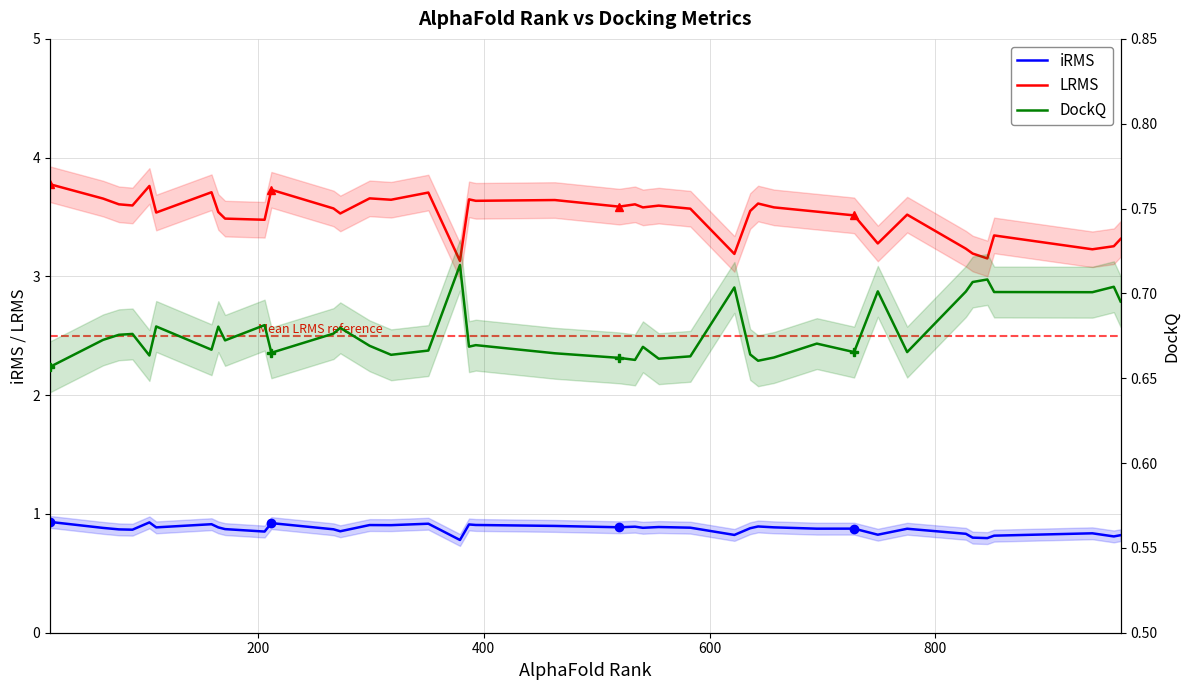

Which series has the largest total across all categories?

LRMS